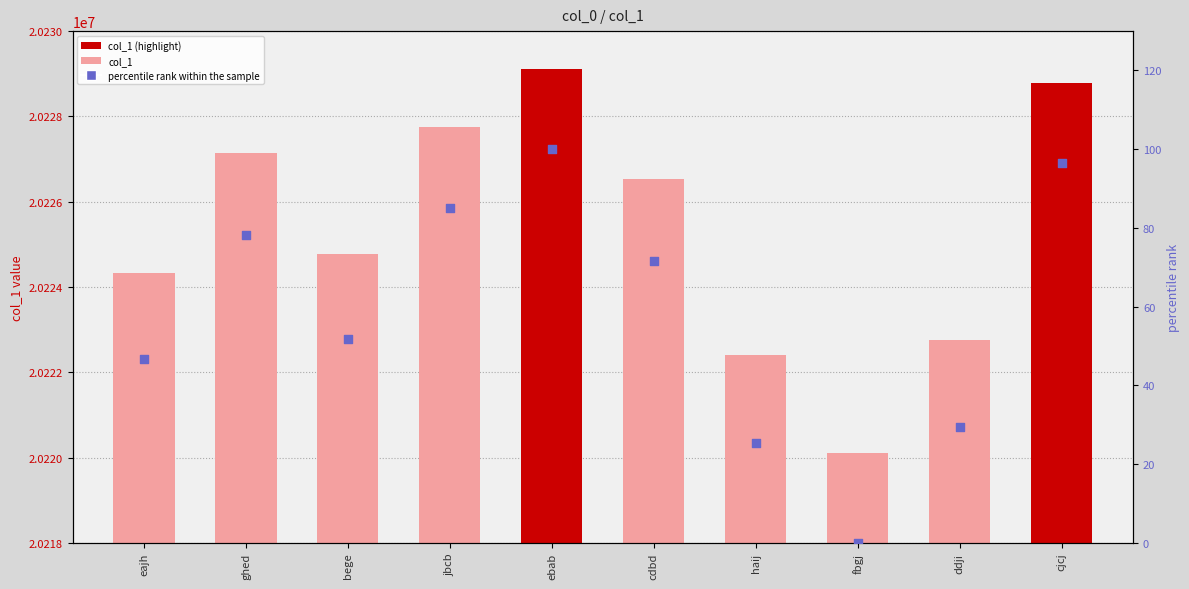

Which series contains the lowest Y value?

percentile rank within the sample